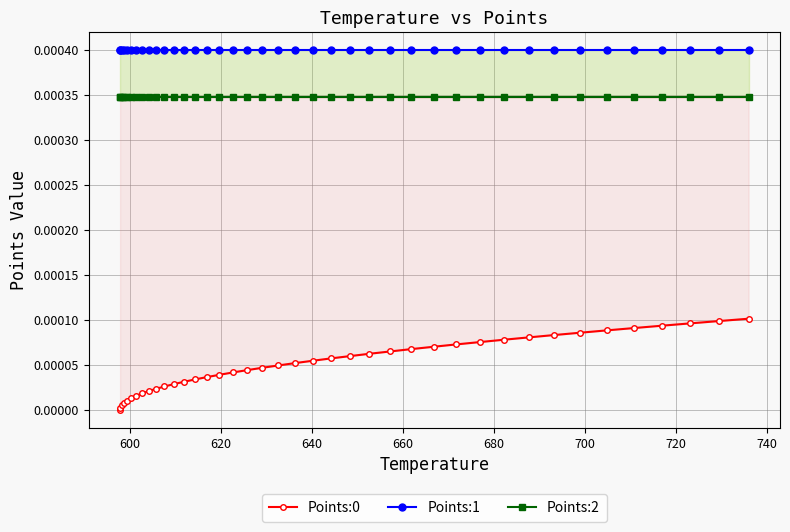

What are all the series names shown in the legend?

Points:0, Points:1, Points:2